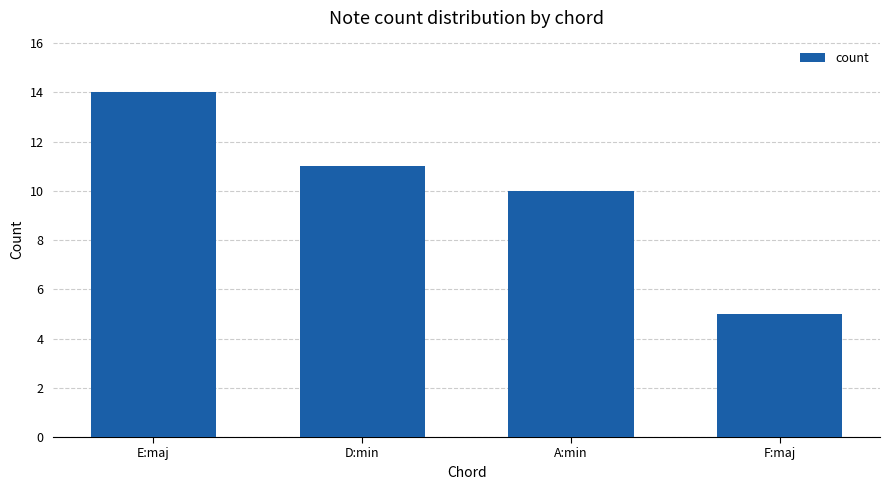

The value at A:min is 5. True or false?

False